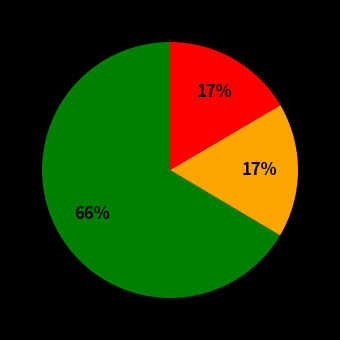

How many segments does this pie chart have?

3